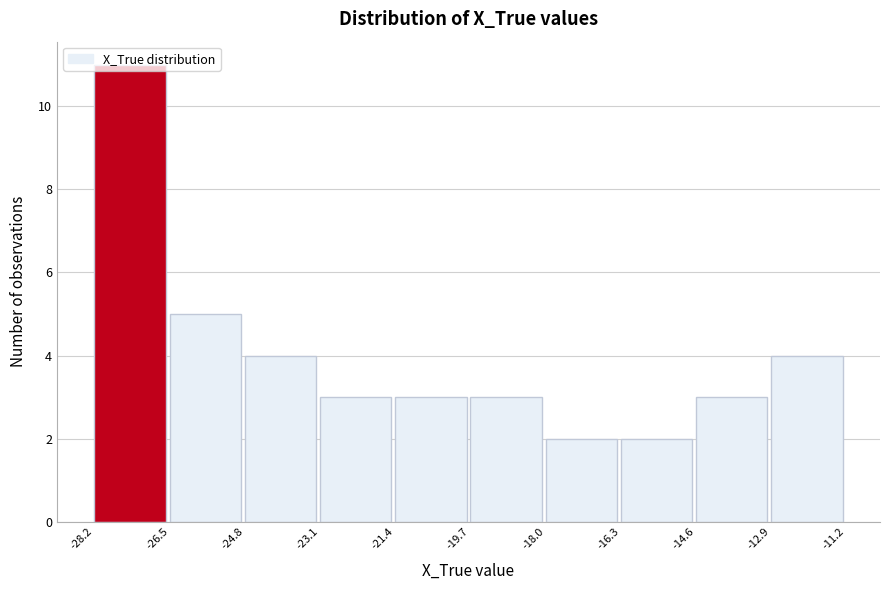

Which range on the x-axis has the tallest bar?

-28.2 to -26.5